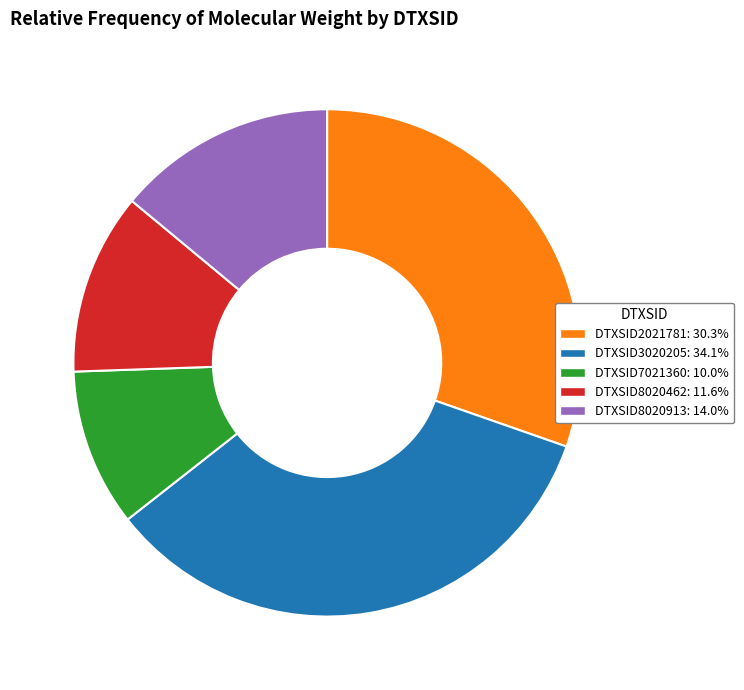

Is the sum of DTXSID3020205 and DTXSID8020913 greater than half?

No